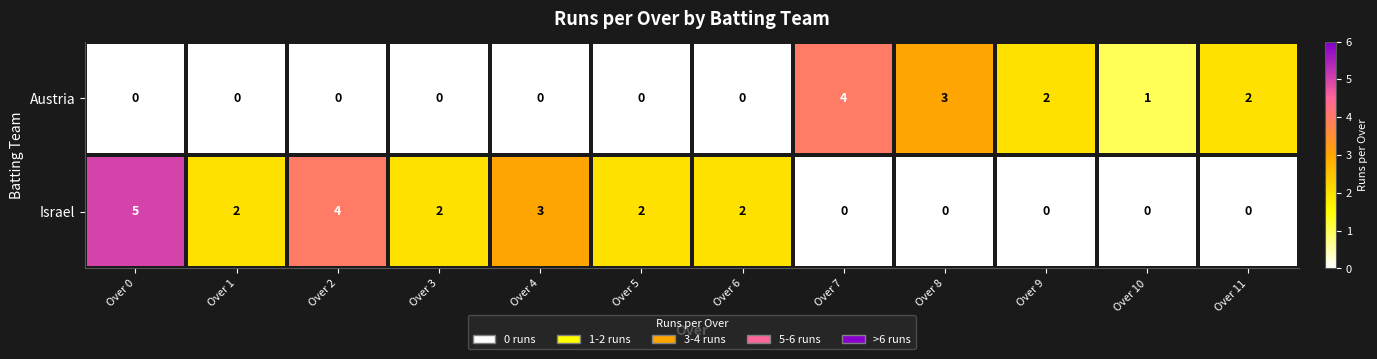

Count the number of categories in the chart.

12